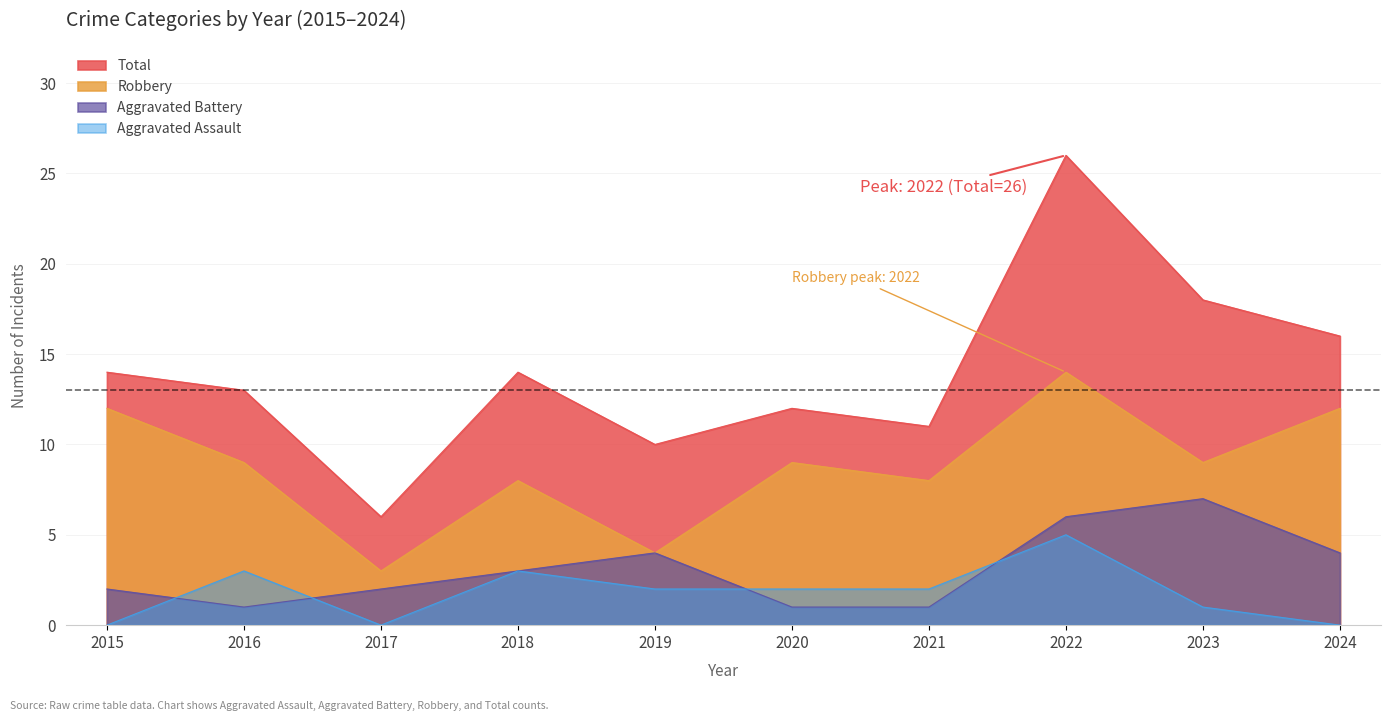

How many lines are shown in the chart?

4